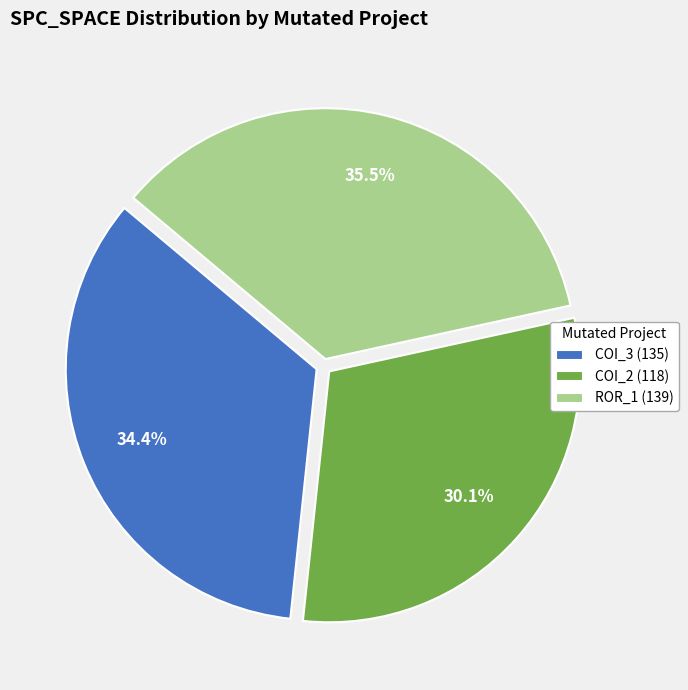

Does COI_2 (118) represent more than half of the total?

No